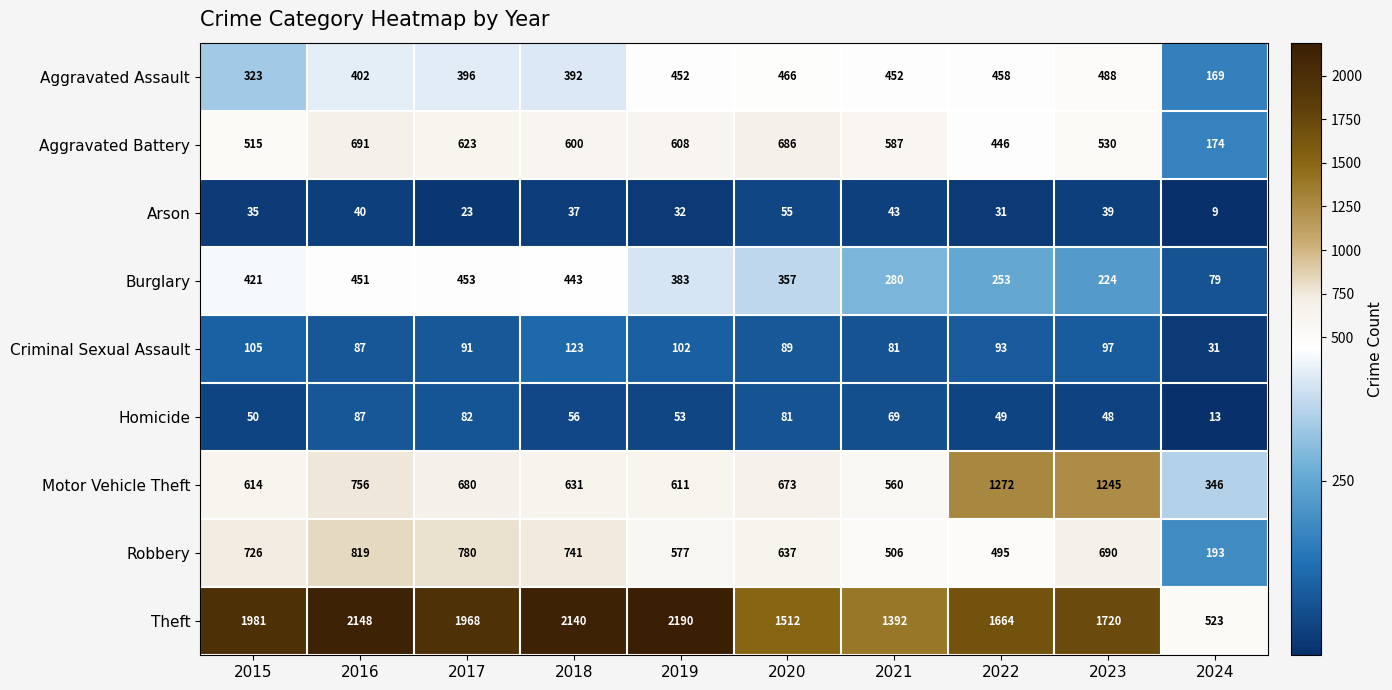

Is it true that Aggravated Assault equals 452 at 2019?

True